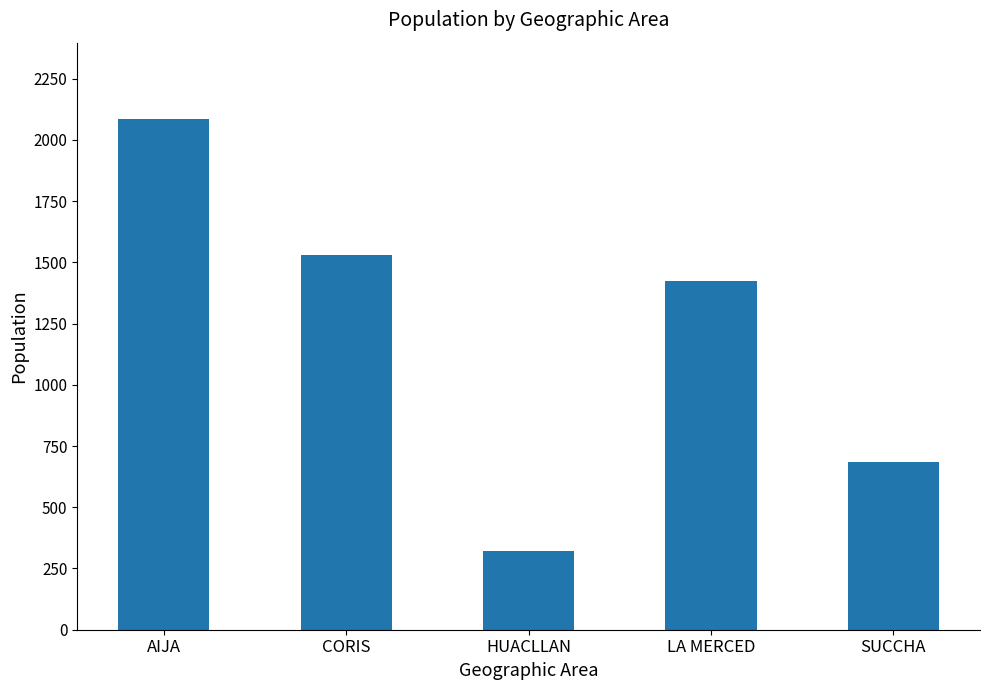

What is the change in value from AIJA to CORIS?

-554